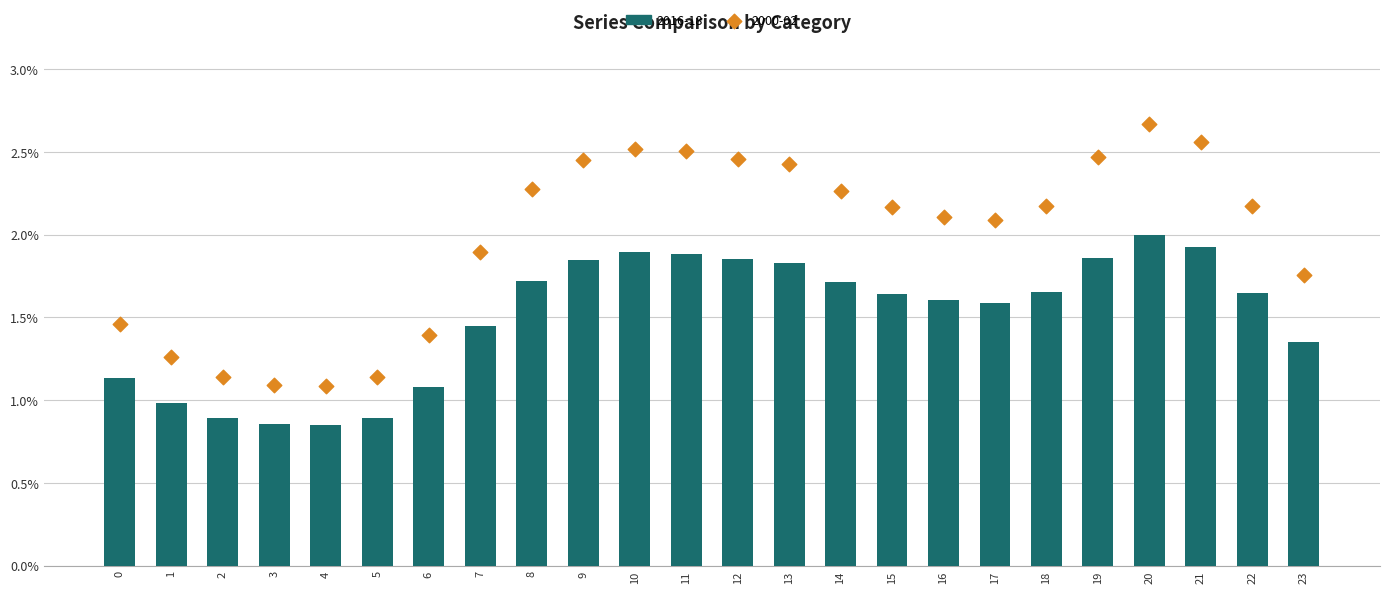

What are all the series names shown in the legend?

2016-18, 2000-02